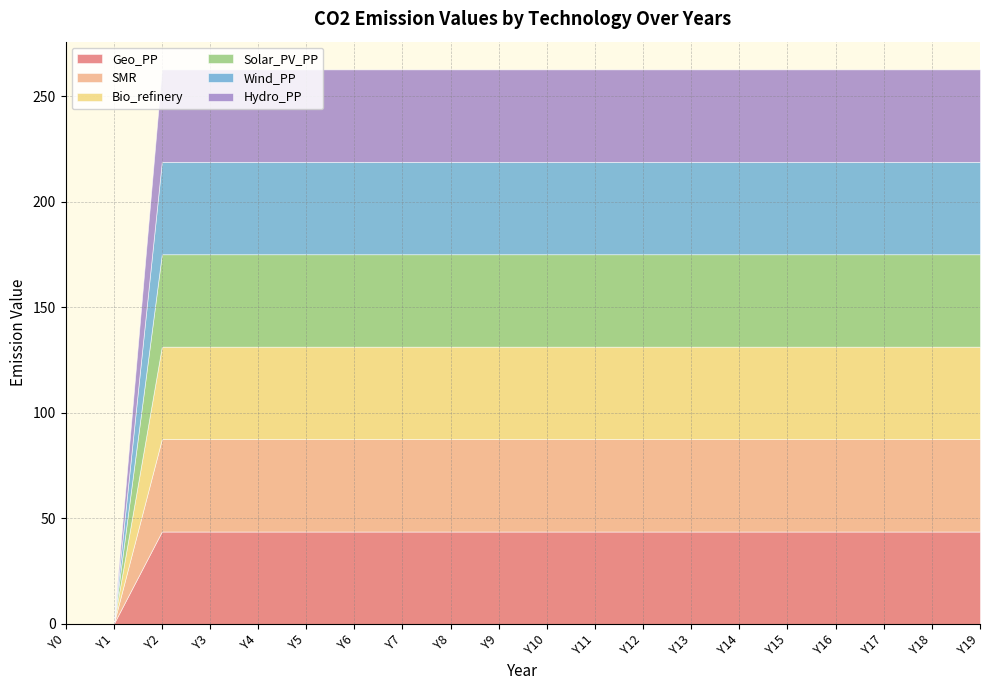

True or false: Wind_PP and Hydro_PP intersect in this chart.

False